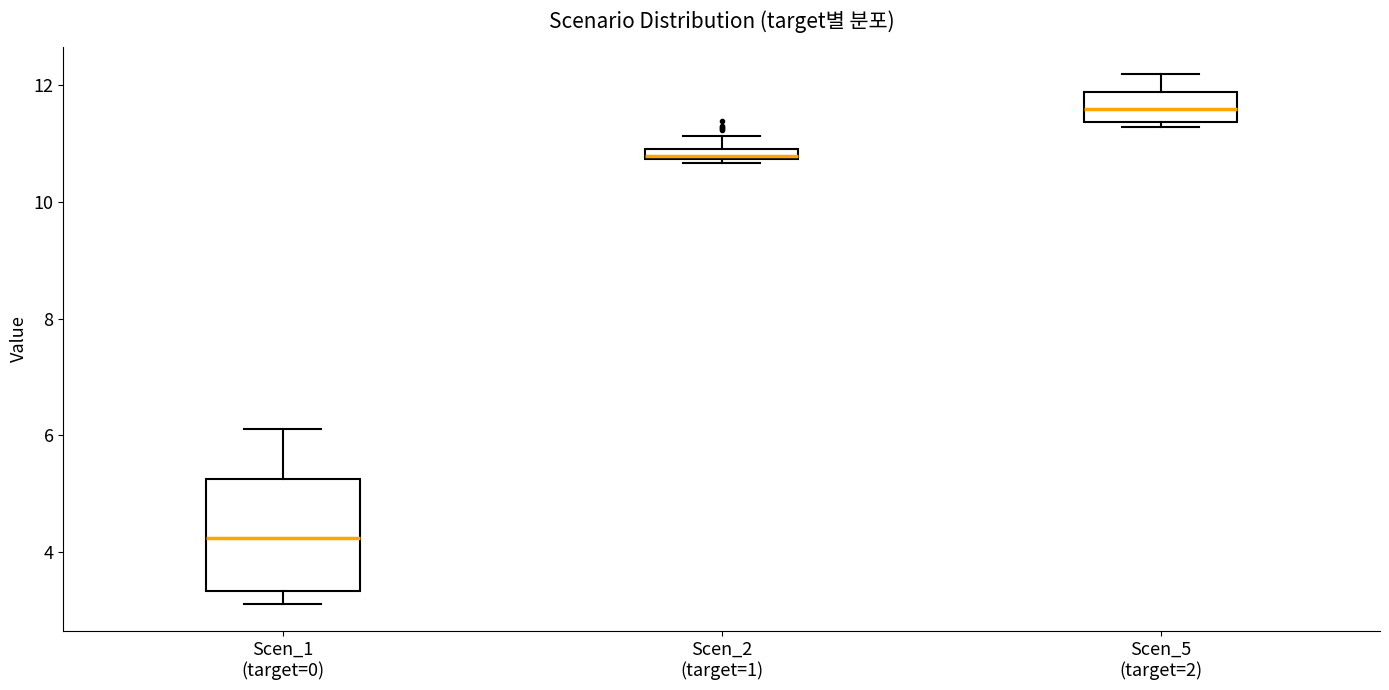

Comparing the boxes themselves (not the whiskers), which one is the tallest?

Scen_1 (target=0)